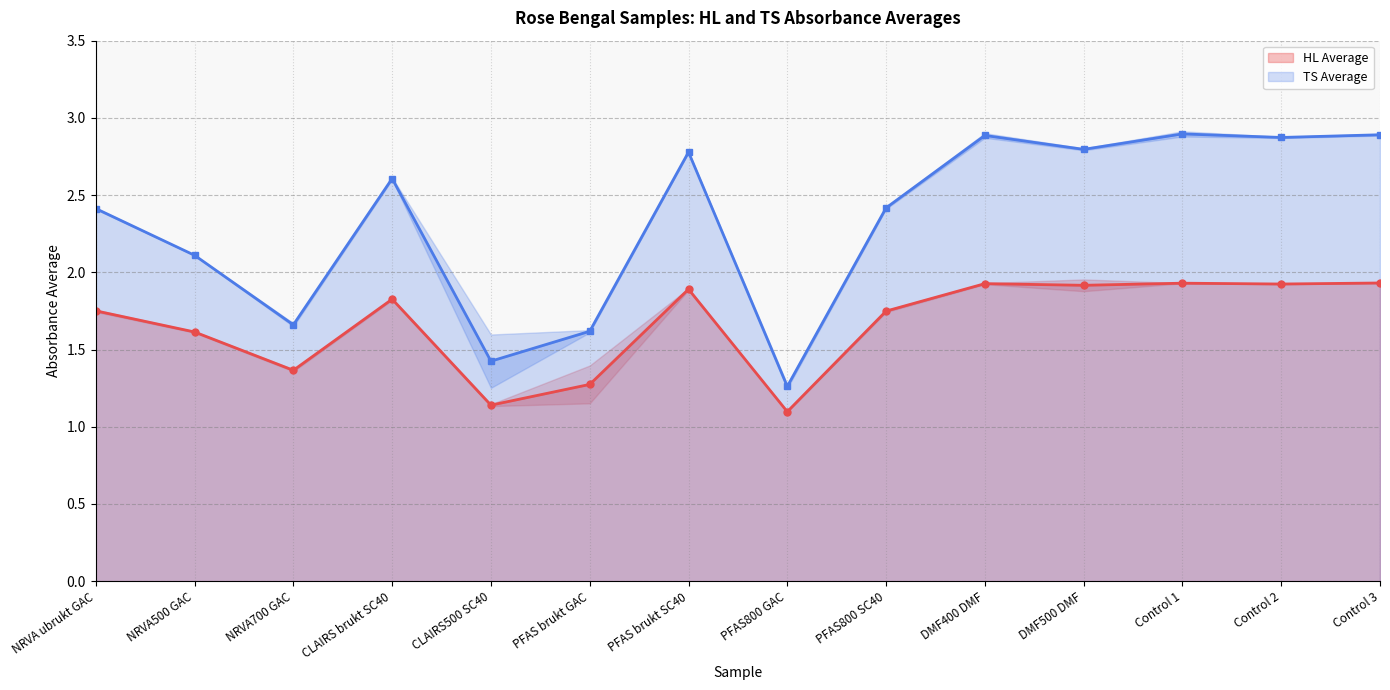

True or false: TS Average and HL Average cross at least once.

False